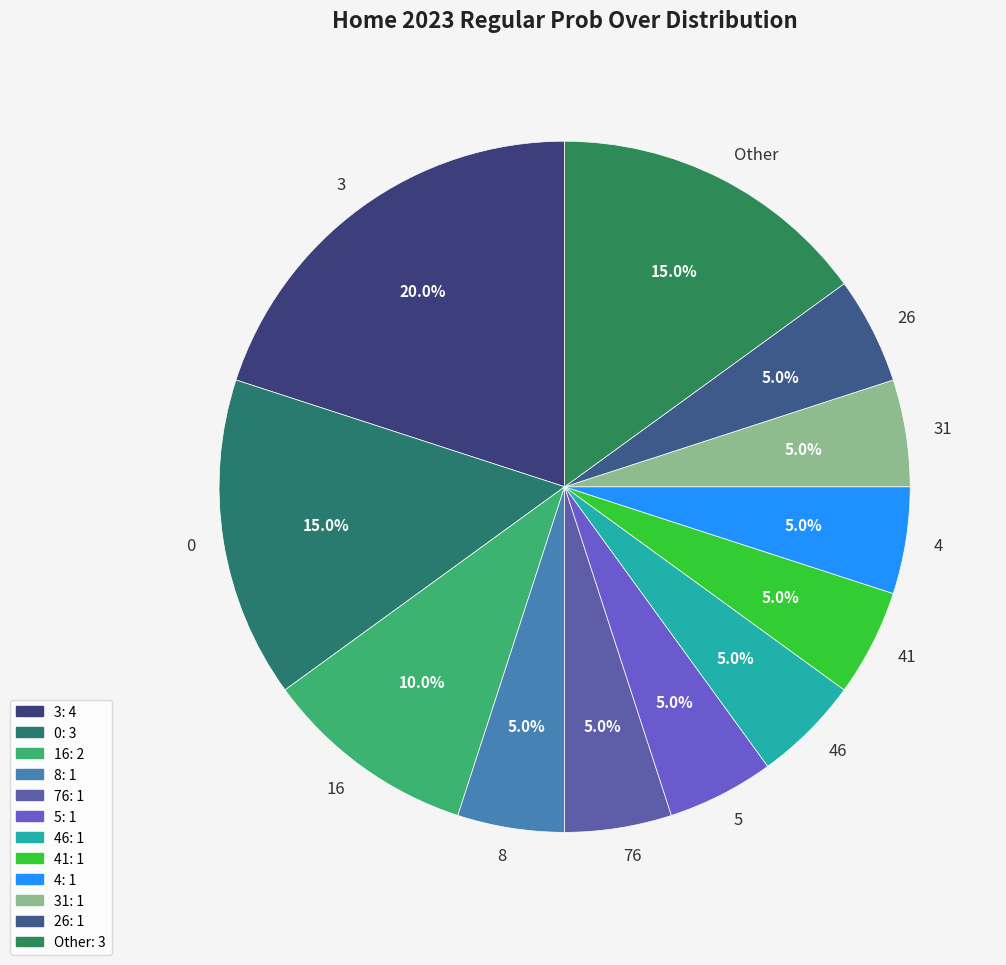

True or false: 3 accounts for 1% of the total.

False